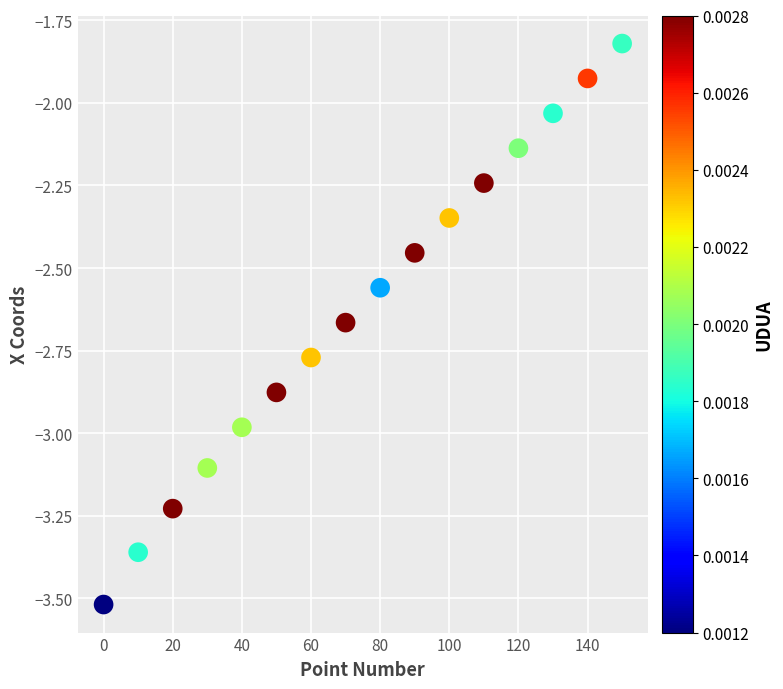

What is the range of X values (max minus min)?

150.0